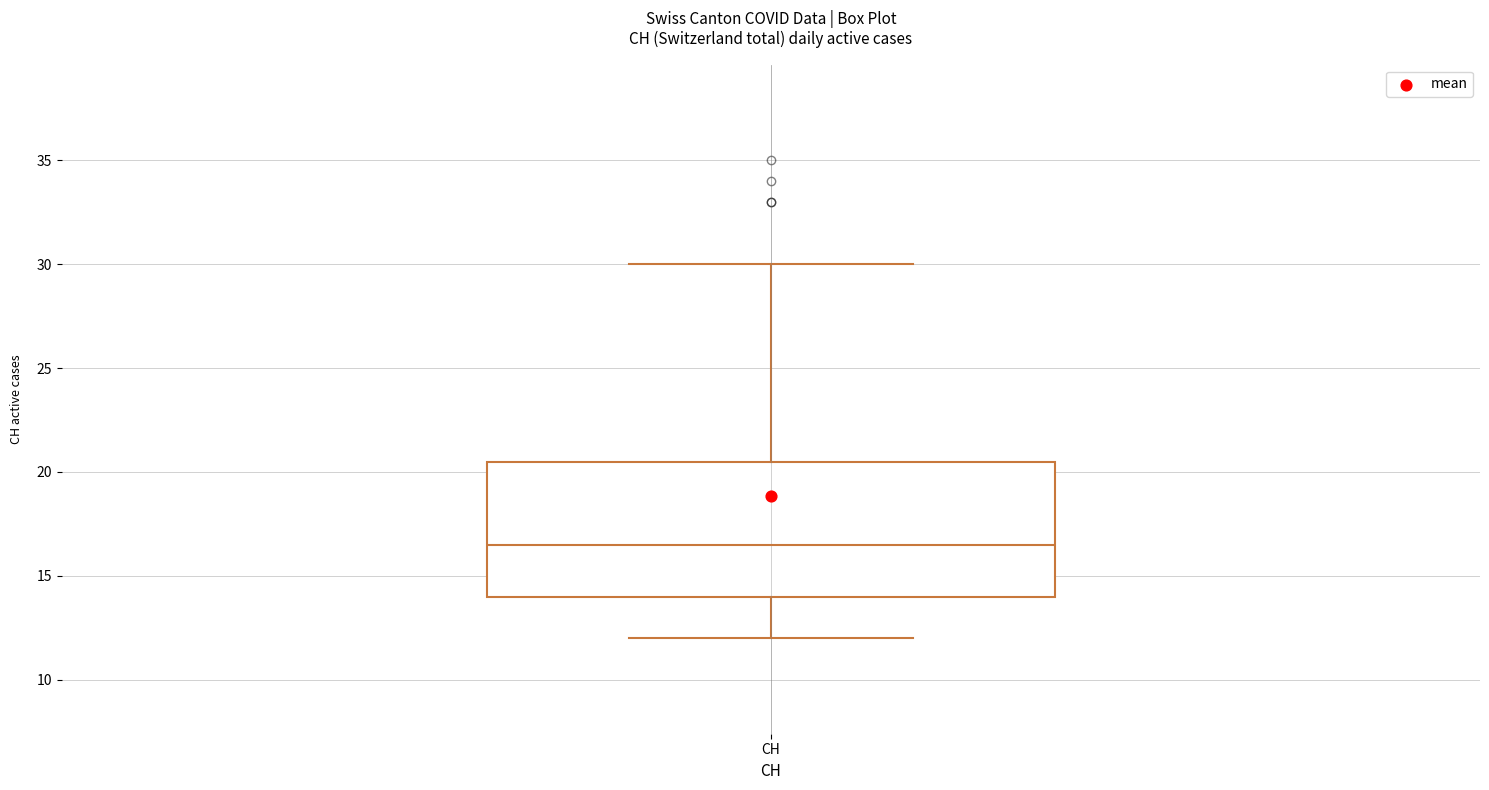

Read this box plot against the y-axis: the position of the median line, the range covered by the box, and the ends of both whiskers. The values are not printed on the chart, so give them approximately, as read against the axis.

median 16.5, box 14.0 to 20.5, whiskers 12.0 to 30.0